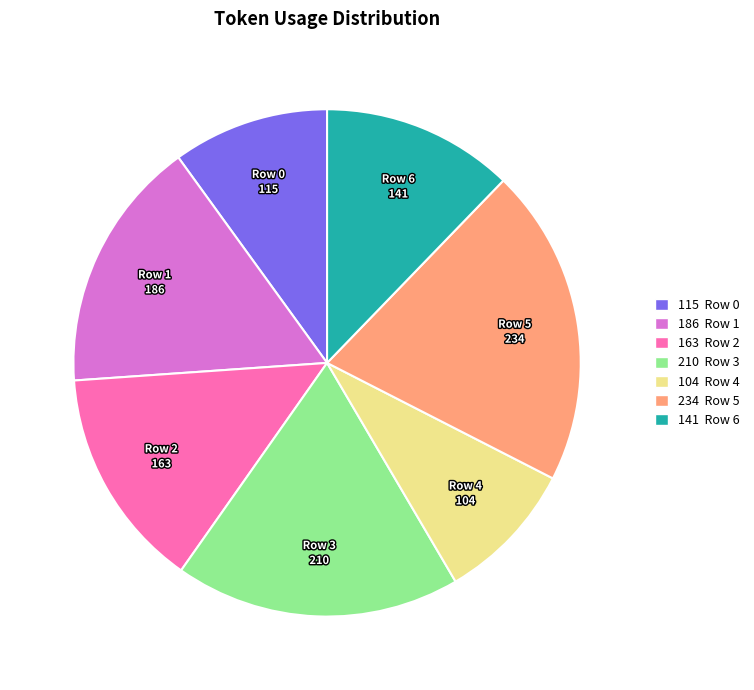

Rank the categories by value from lowest to highest.

Row 4, Row 0, Row 6, Row 2, Row 1, Row 3, Row 5